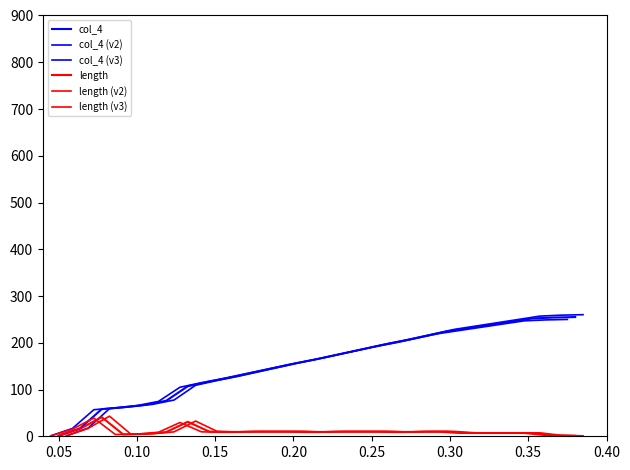

Is it true that length (v2) equals 14.3 at 15?

False